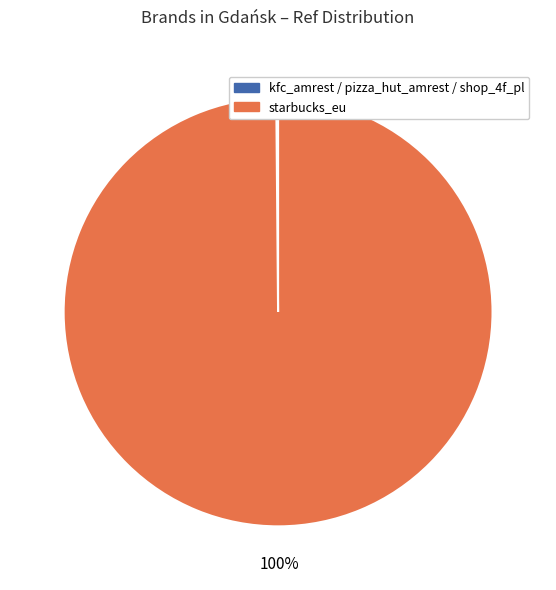

To the nearest percent, what is the average slice percentage?

25%